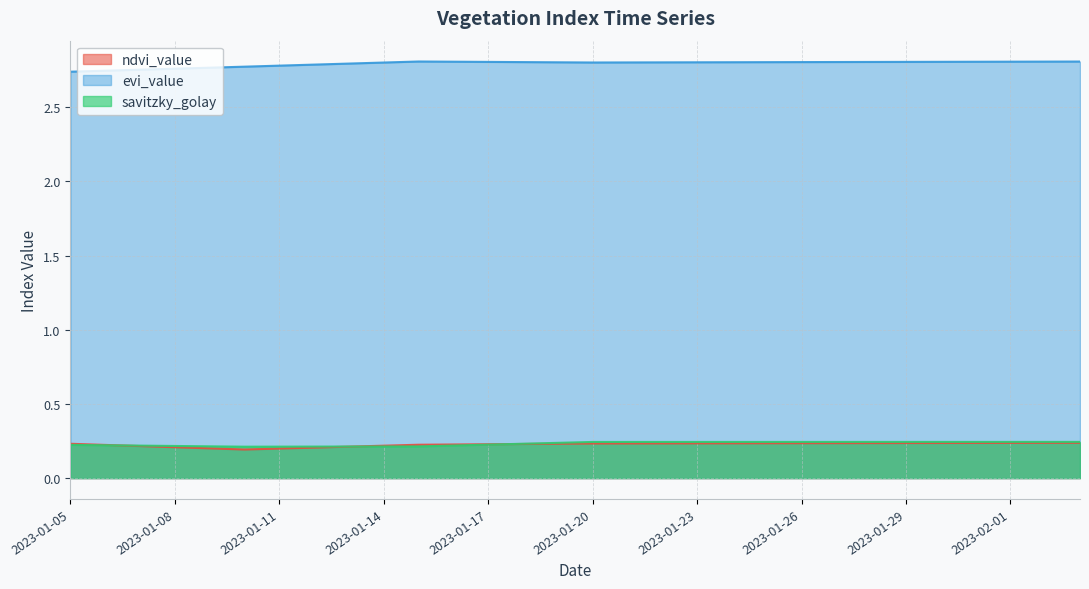

What are all the series names shown in the legend?

ndvi_value, evi_value, savitzky_golay